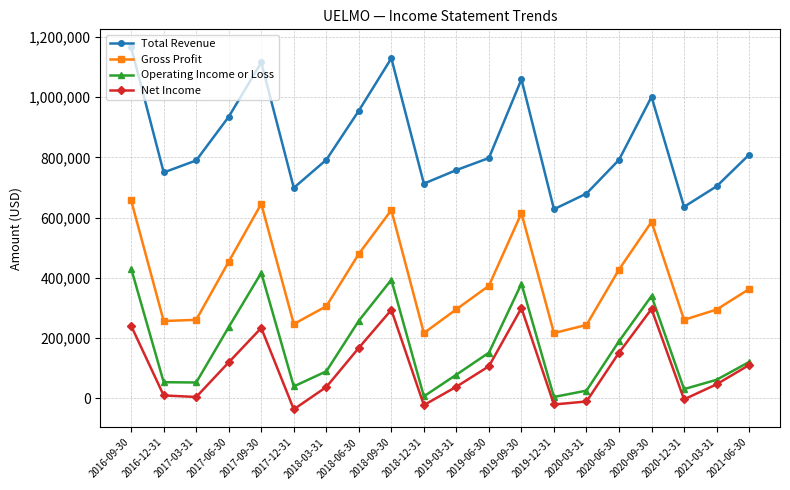

What are all the series names shown in the legend?

Total Revenue, Gross Profit, Operating Income or Loss, Net Income